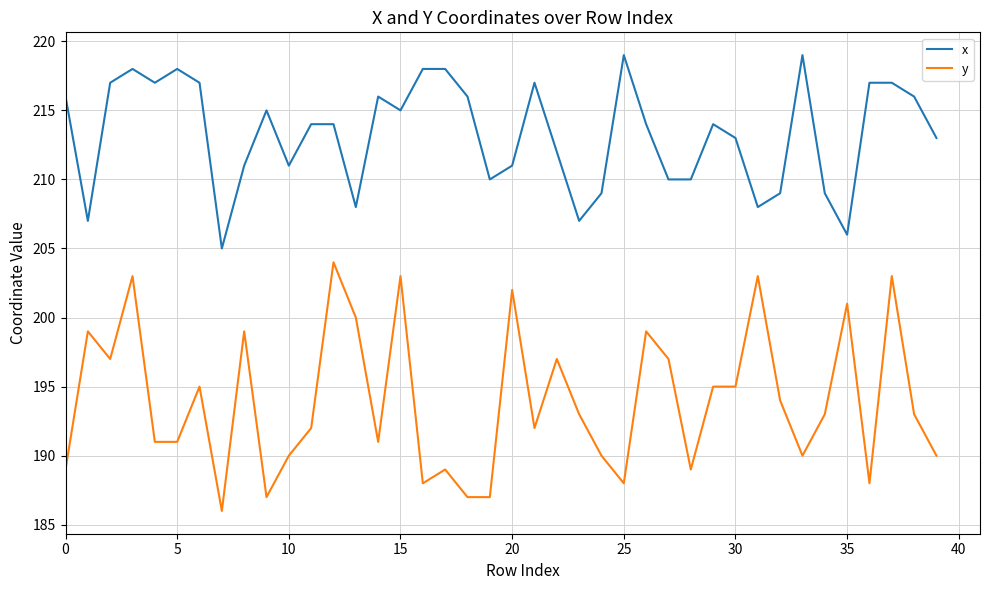

True or false: y and x cross at least once.

False